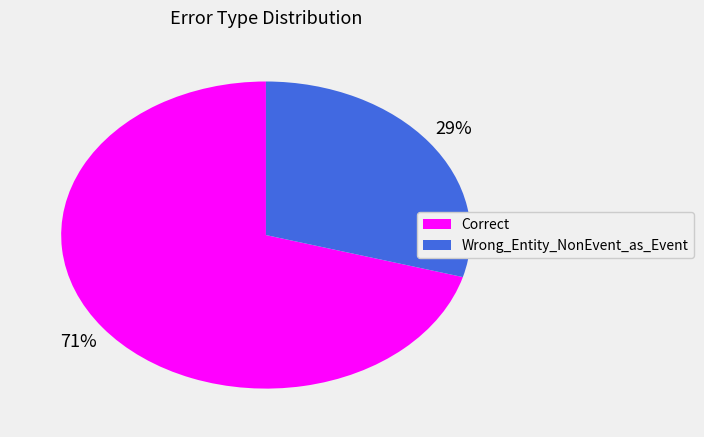

What is the smallest slice in the pie chart?

Wrong_Entity_NonEvent_as_Event